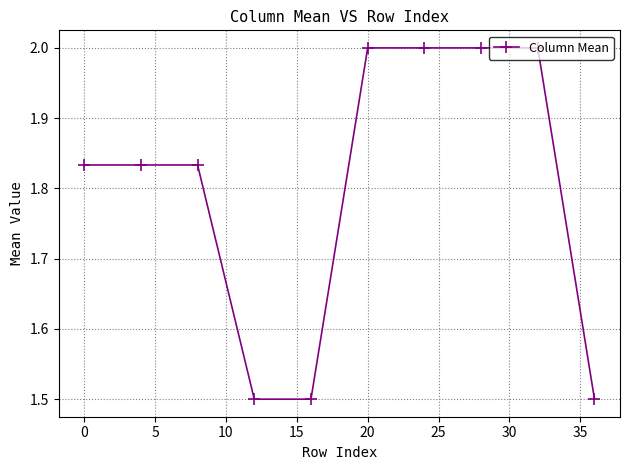

What is the greatest value displayed?

2.0